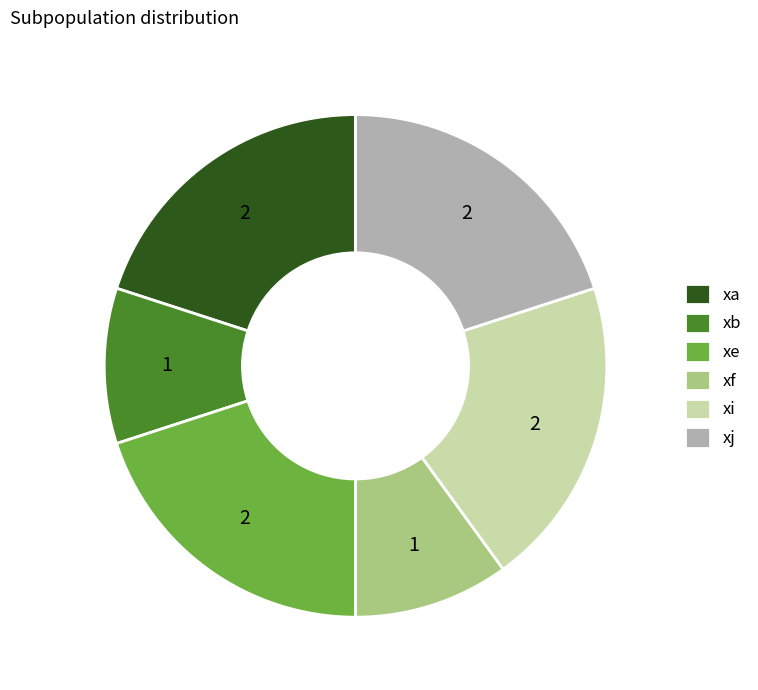

What is the ratio of the value at xa to the value at xi?

1.0